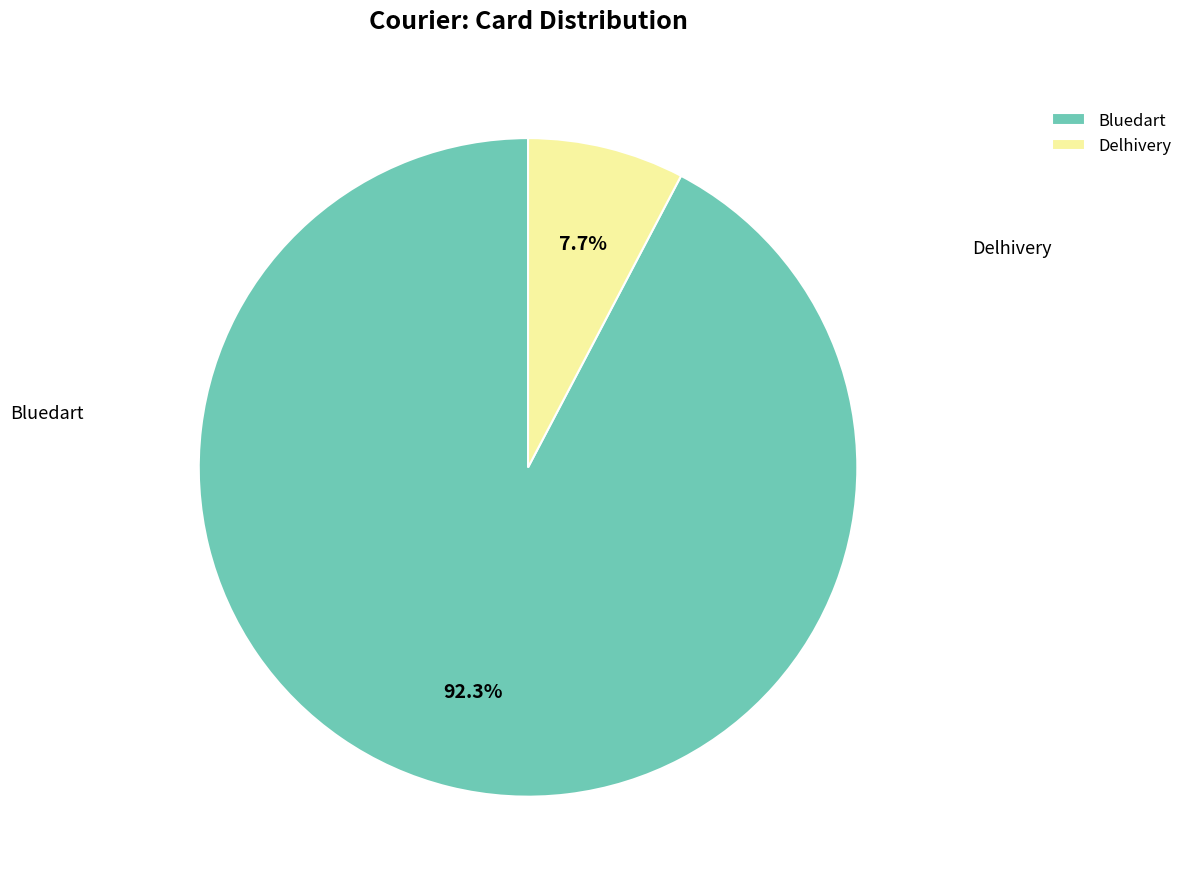

How many slices are in this pie chart?

2